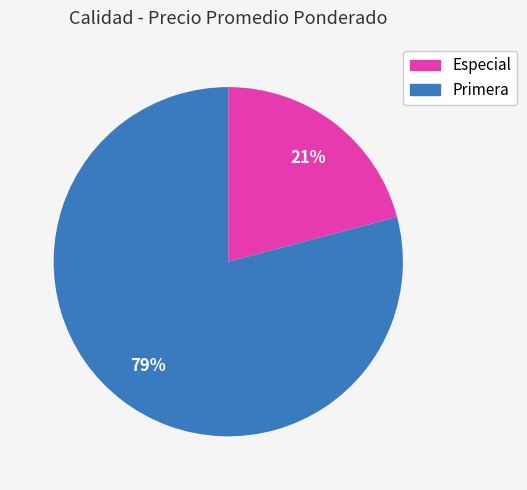

Rank the categories by value from highest to lowest.

Primera, Especial